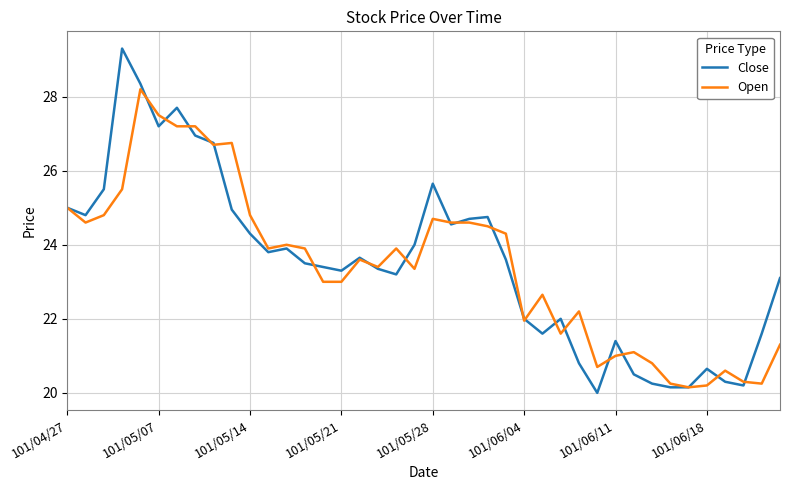

Does the chart display data point markers on the line(s)?

No